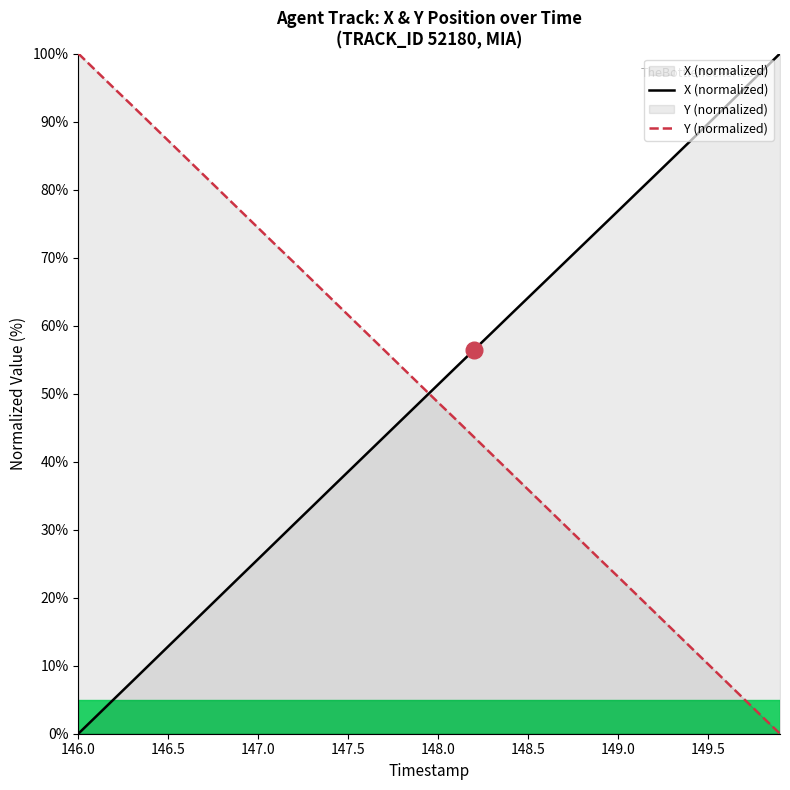

What is the maximum value shown in the chart?

100.0